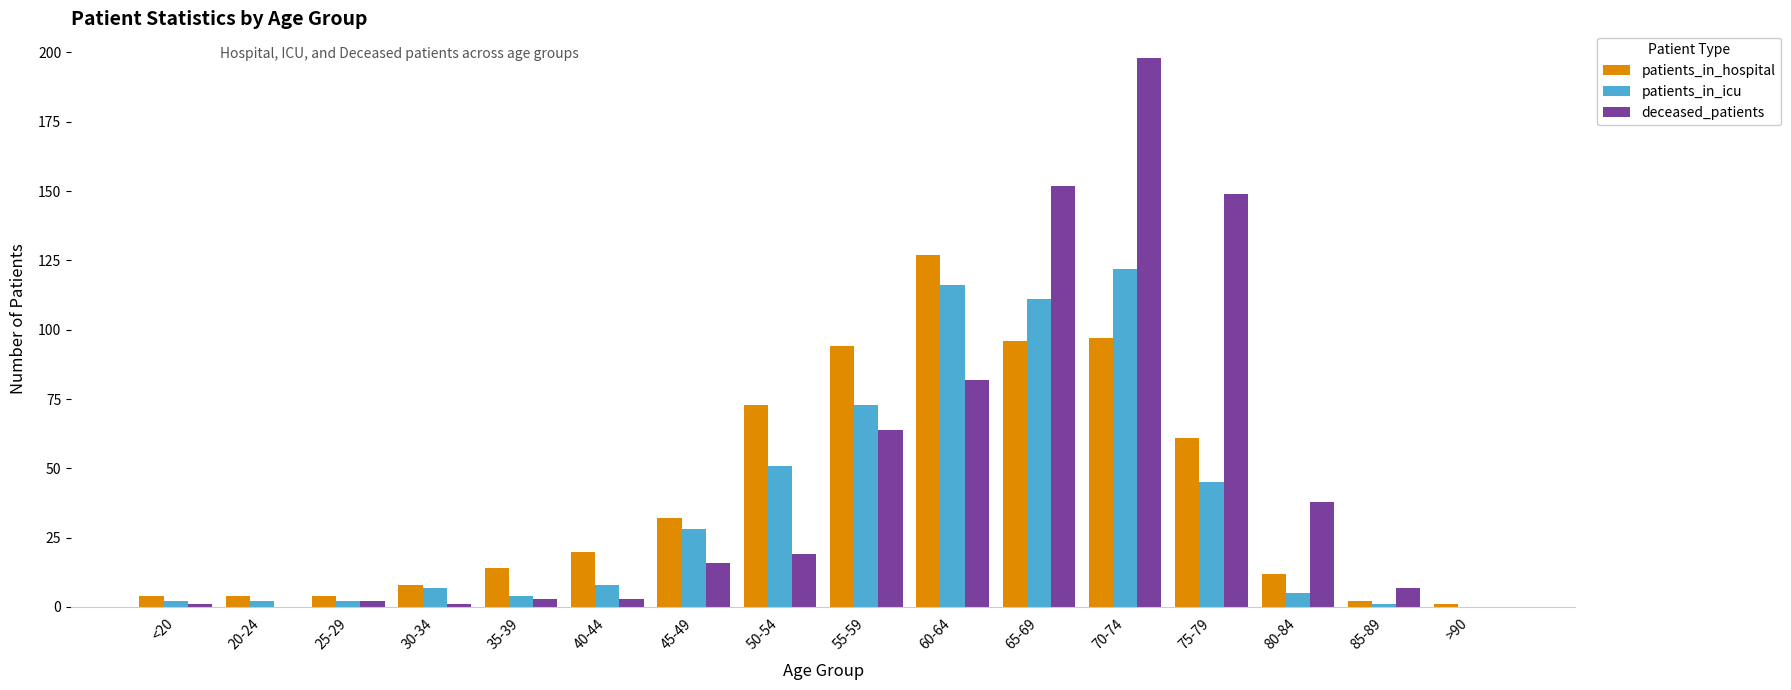

The value of patients_in_icu at 45-49 is 40. True or false?

False